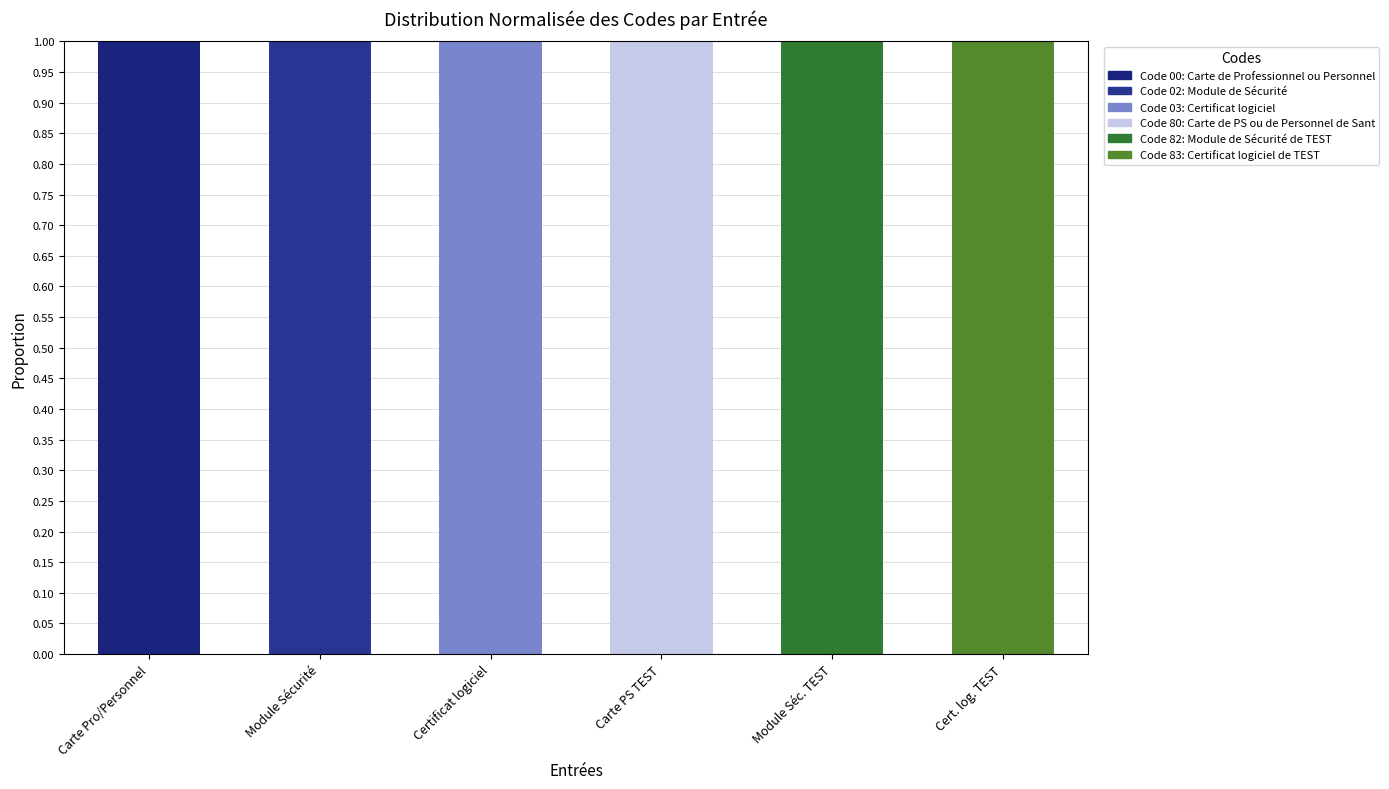

How many series are shown in this chart?

6